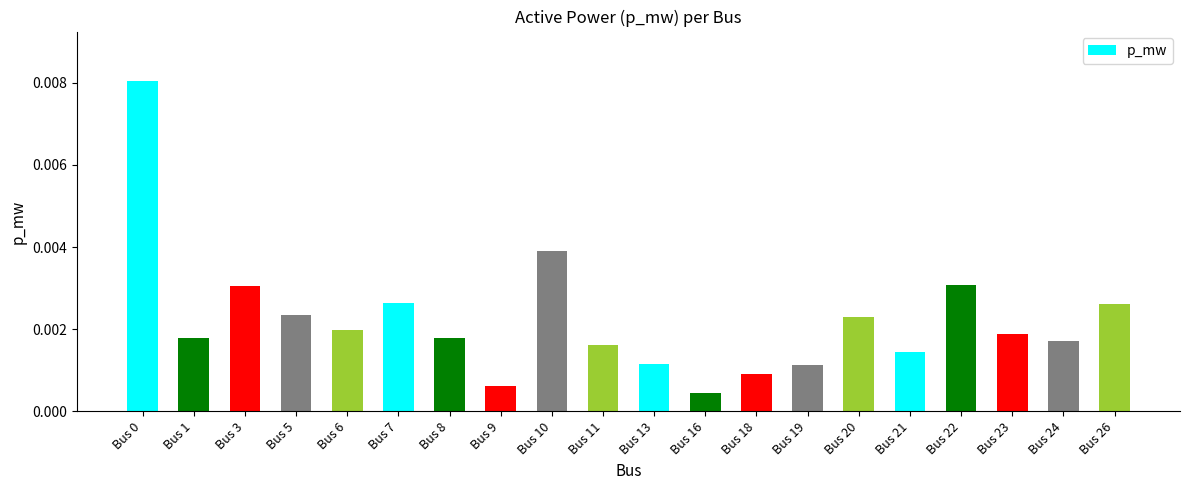

Which has a higher value, Bus 7 or Bus 23?

Bus 7